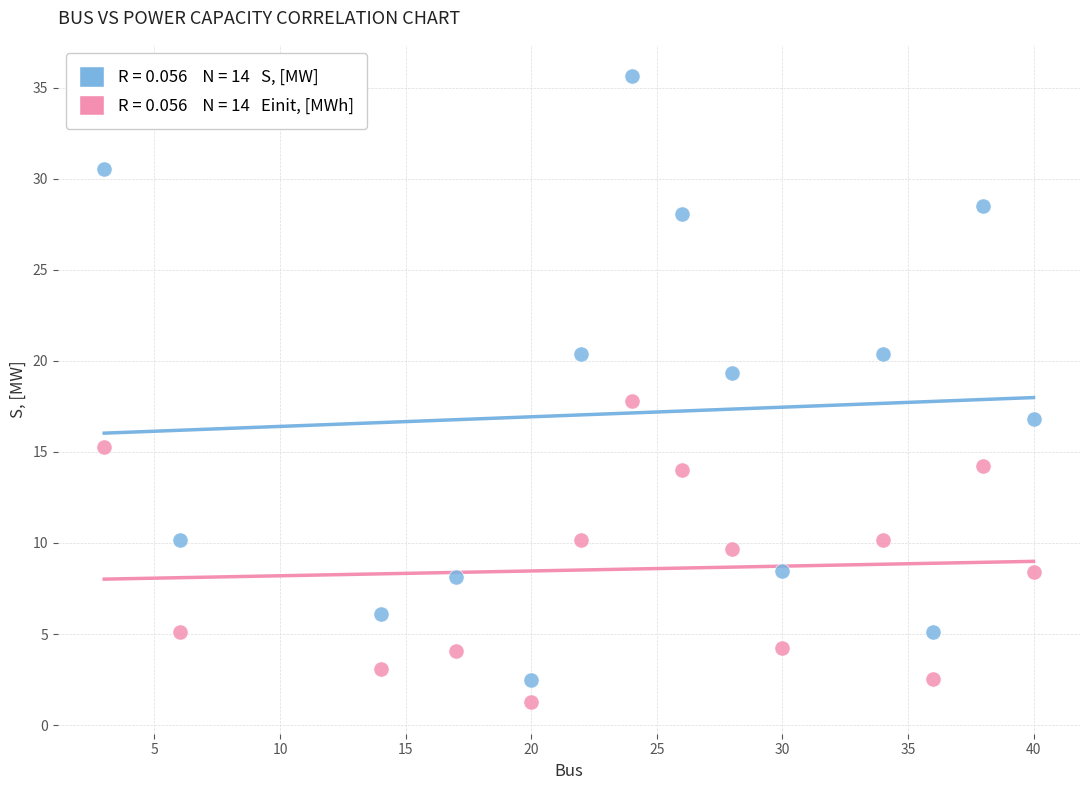

Across all data points, what is the range of X values (max minus min)?

37.0